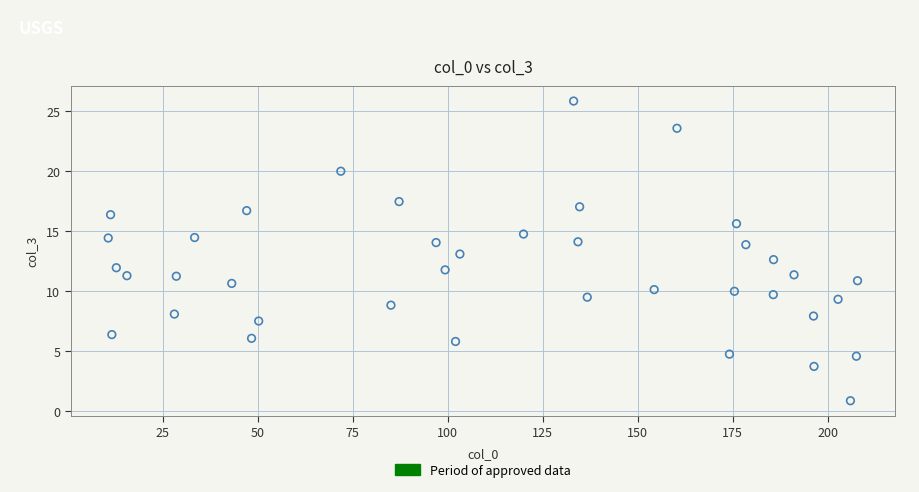

What is the range of Y values (max minus min)?

24.9